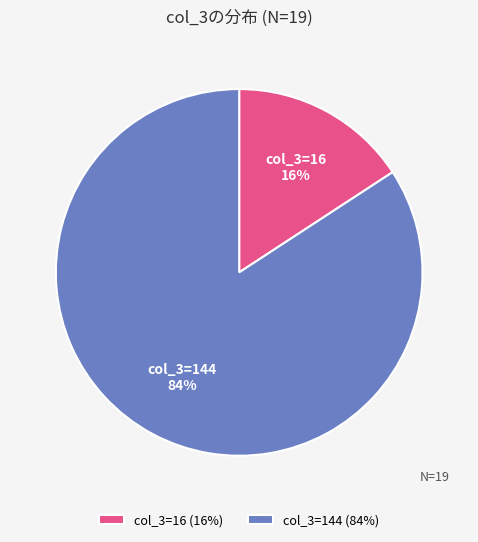

Between col_3=16 and col_3=144, which is larger?

col_3=144